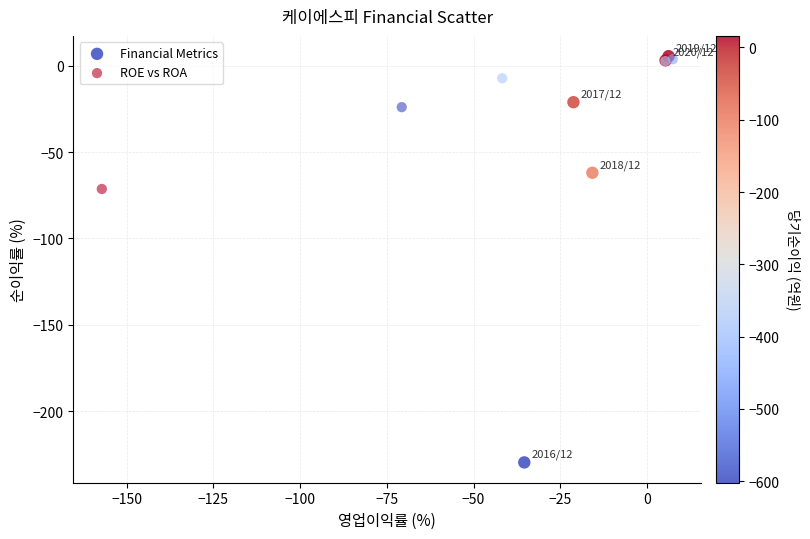

What are all the series names shown in the legend?

Financial Metrics, ROE vs ROA